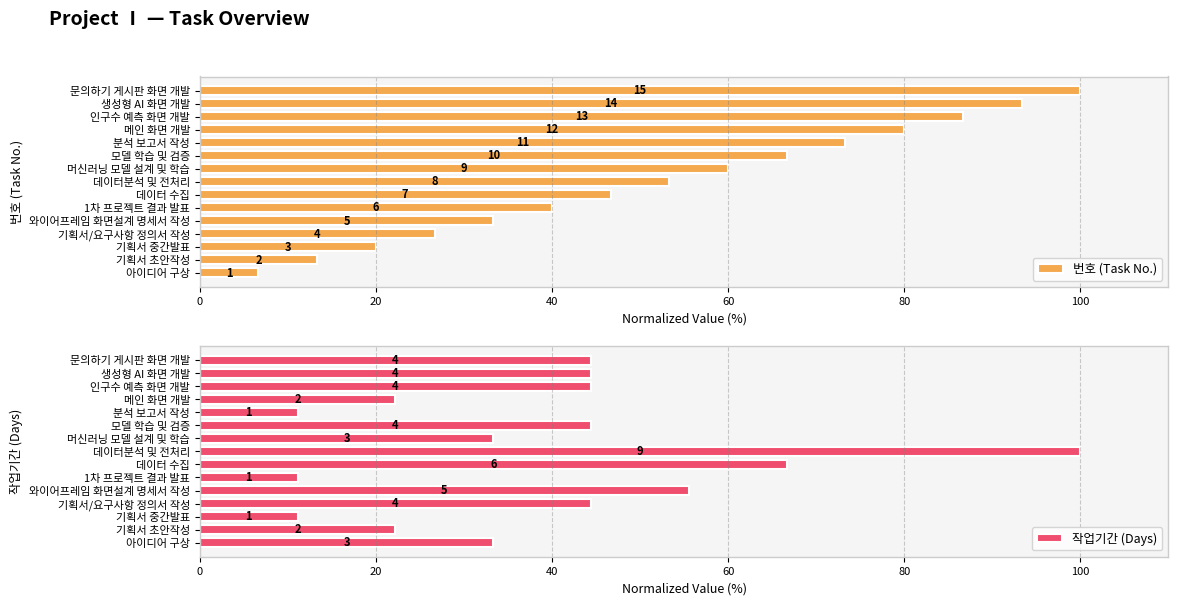

What are all the series names shown in the legend?

번호 (Task No.), 작업기간 (Days)